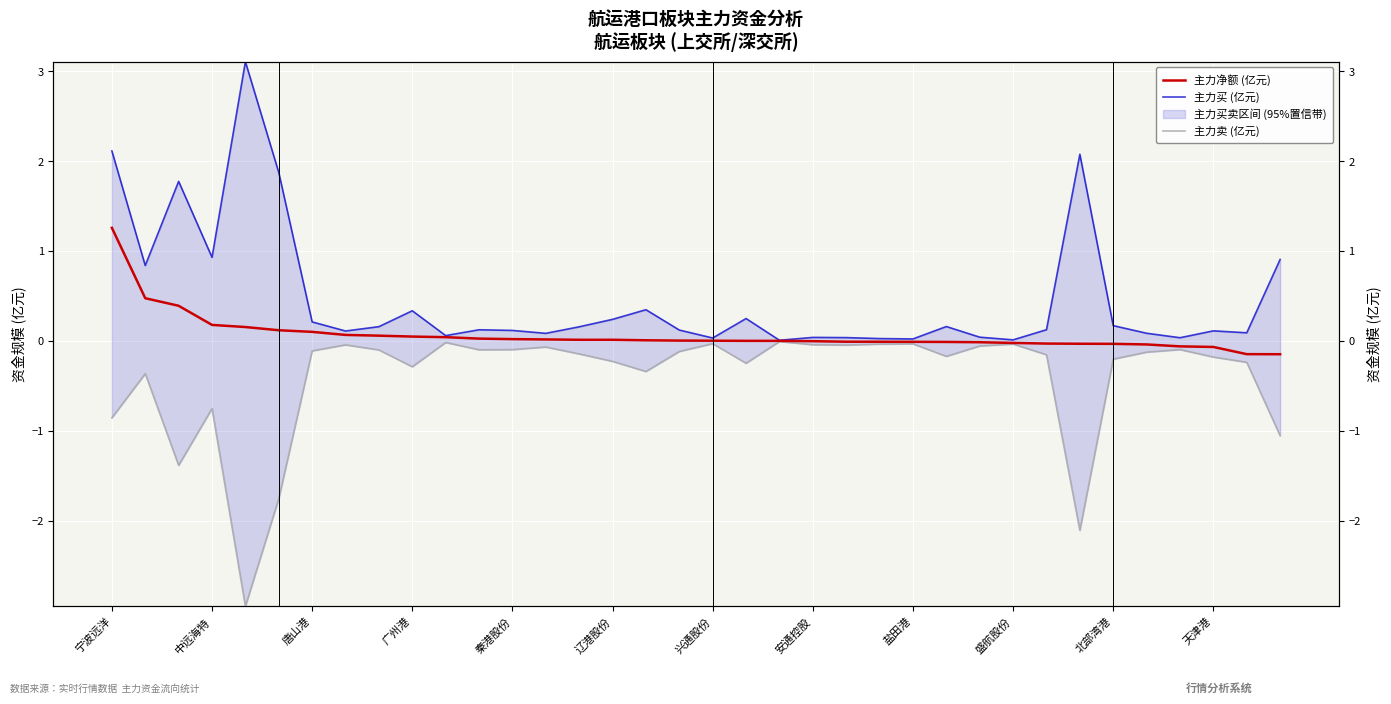

What is the minimum value for 主力净额 (亿元)?

-0.1